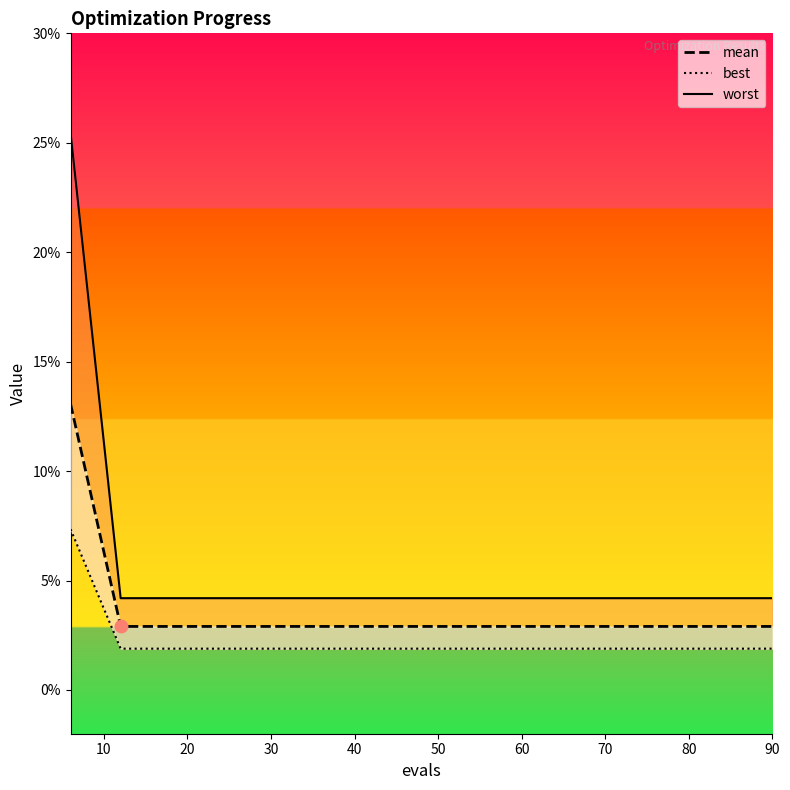

Which series reaches the maximum Y coordinate?

worst